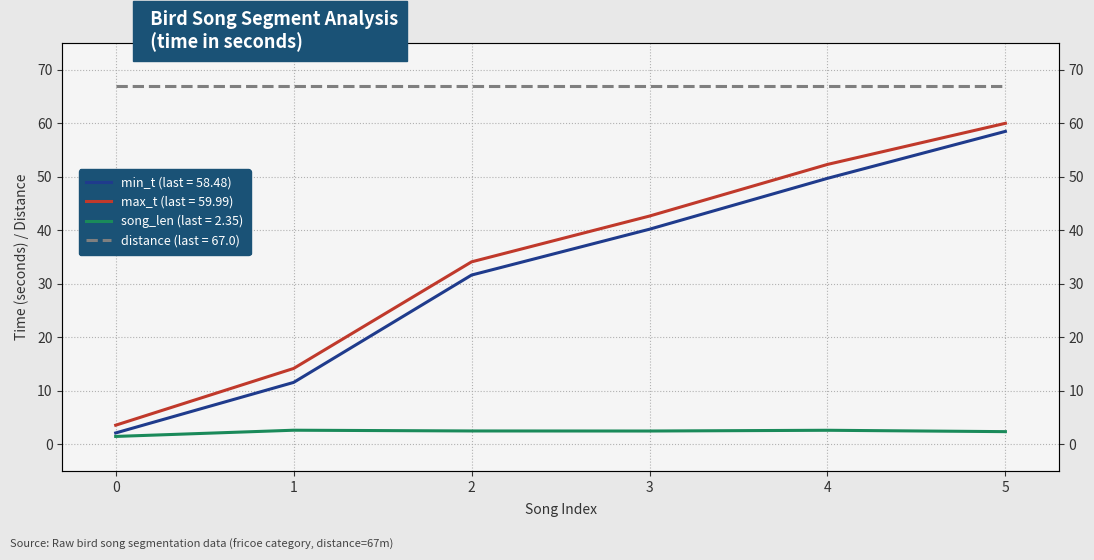

How many interior local valleys does the song_len series have?

1